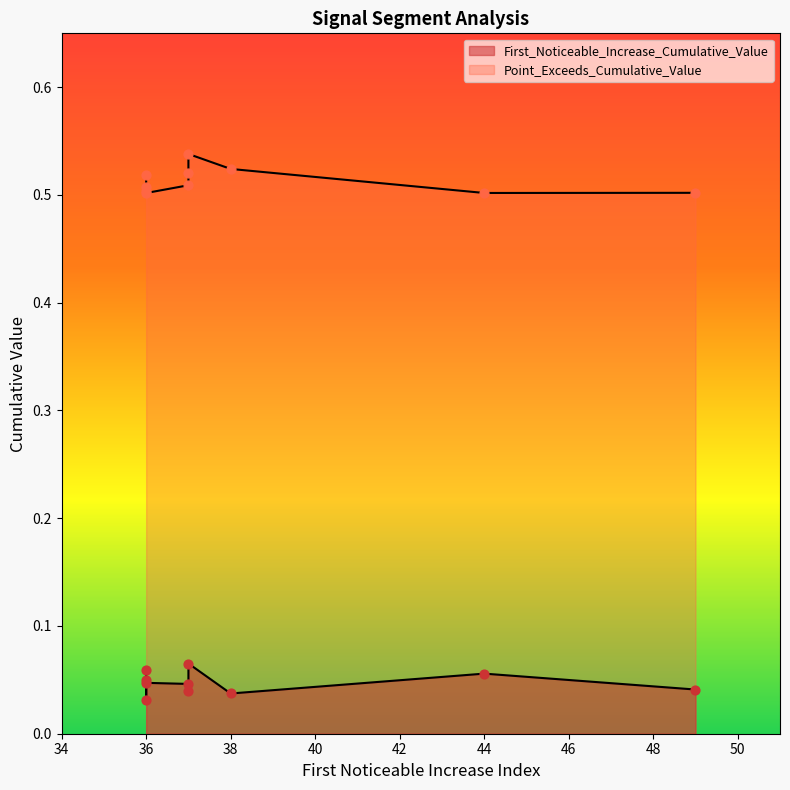

At how many categories does at least one series exceed 0?

10